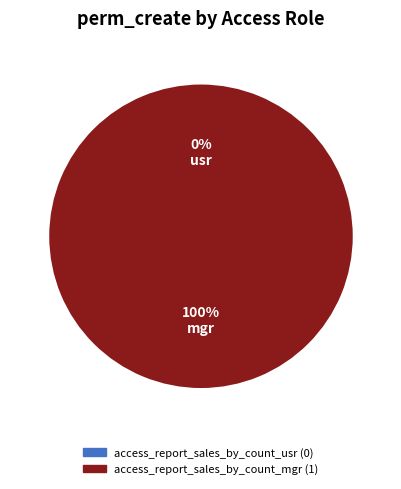

How many slices are in this pie chart?

2